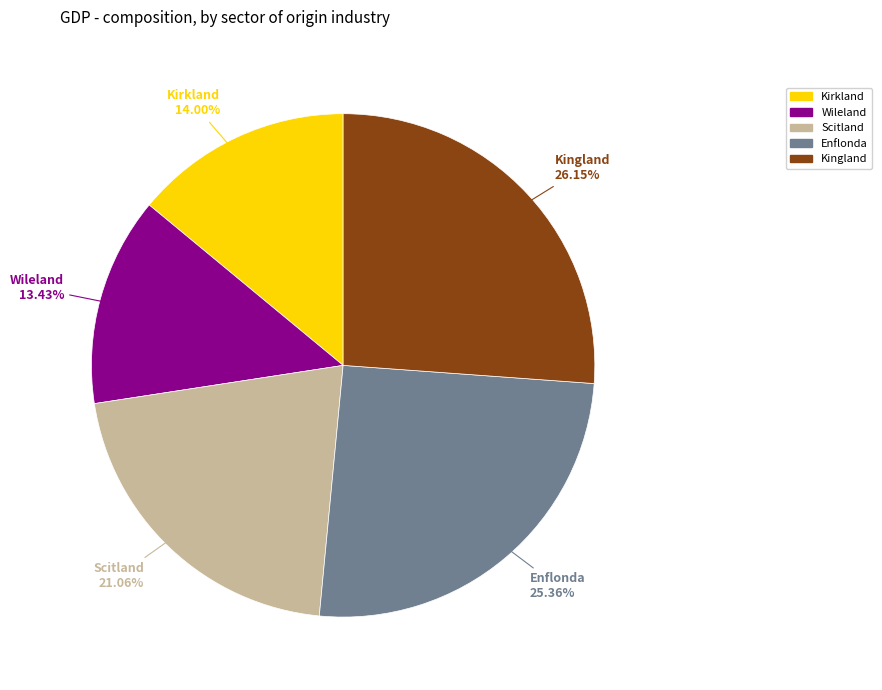

Which slice is the largest?

Kingland